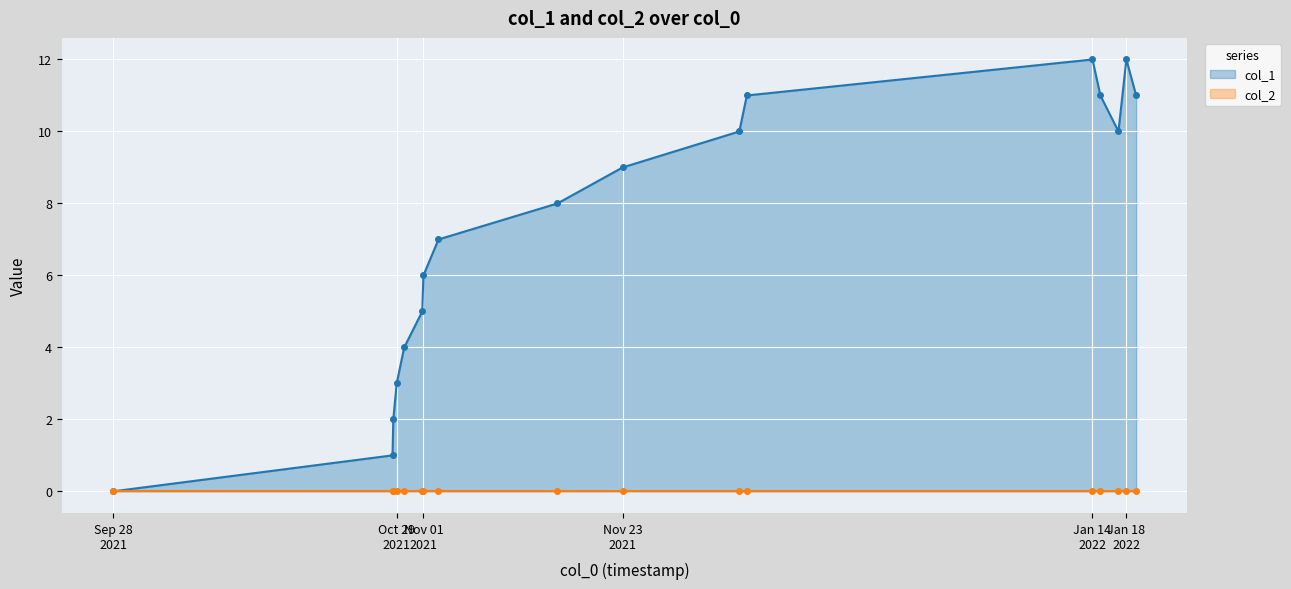

True or false: col_1 and col_2 cross at least once.

False